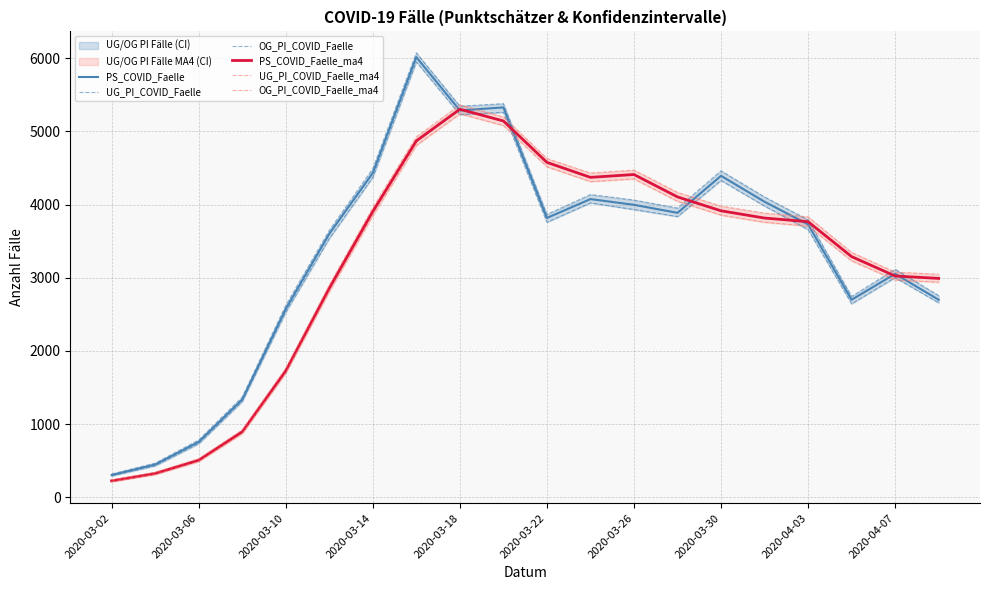

At which label does PS_COVID_Faelle reach its minimum?

2020-03-02